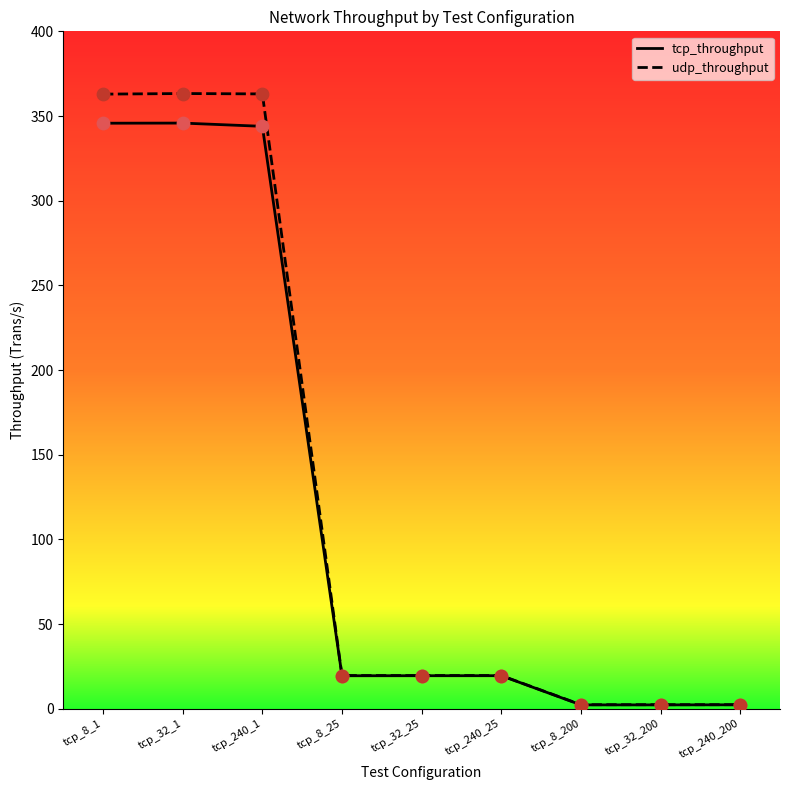

What is the total value across all series at tcp_32_200?

4.8